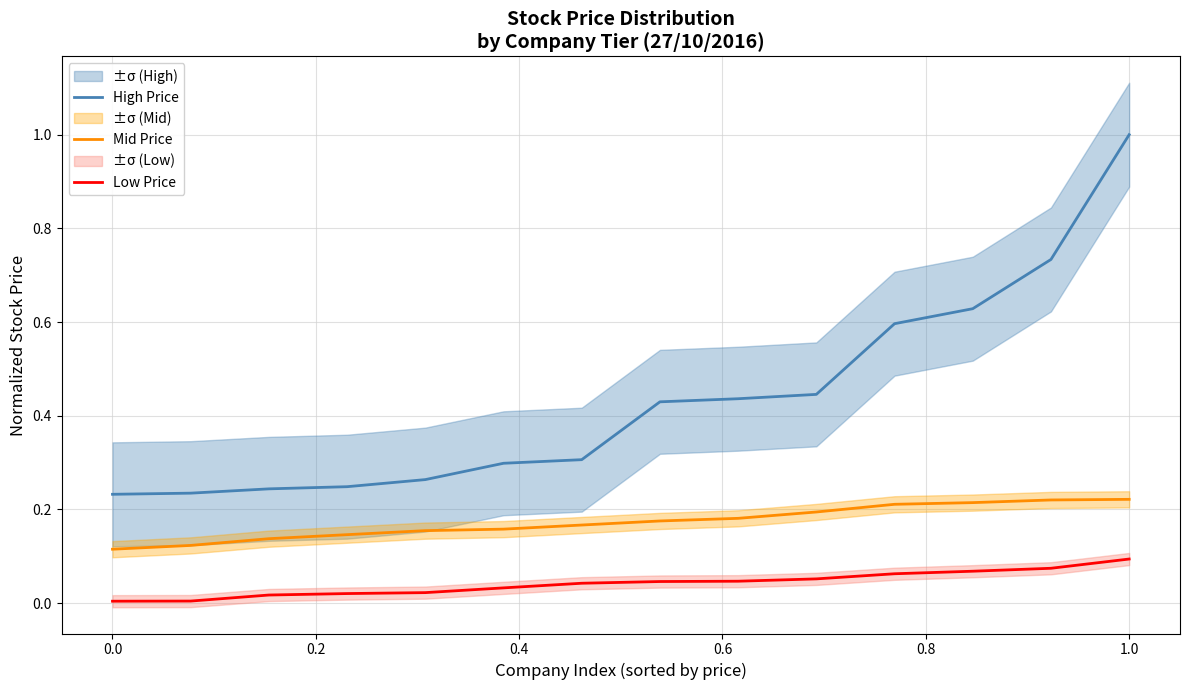

Is it true that High Price equals 0.2 at 1.0?

False